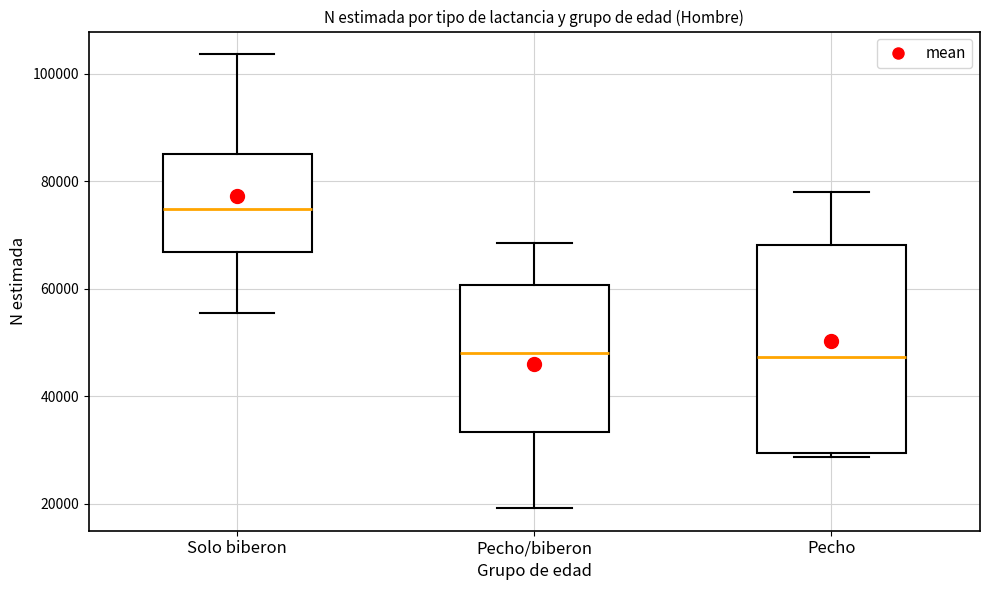

Which box's median line is the highest?

Solo biberon